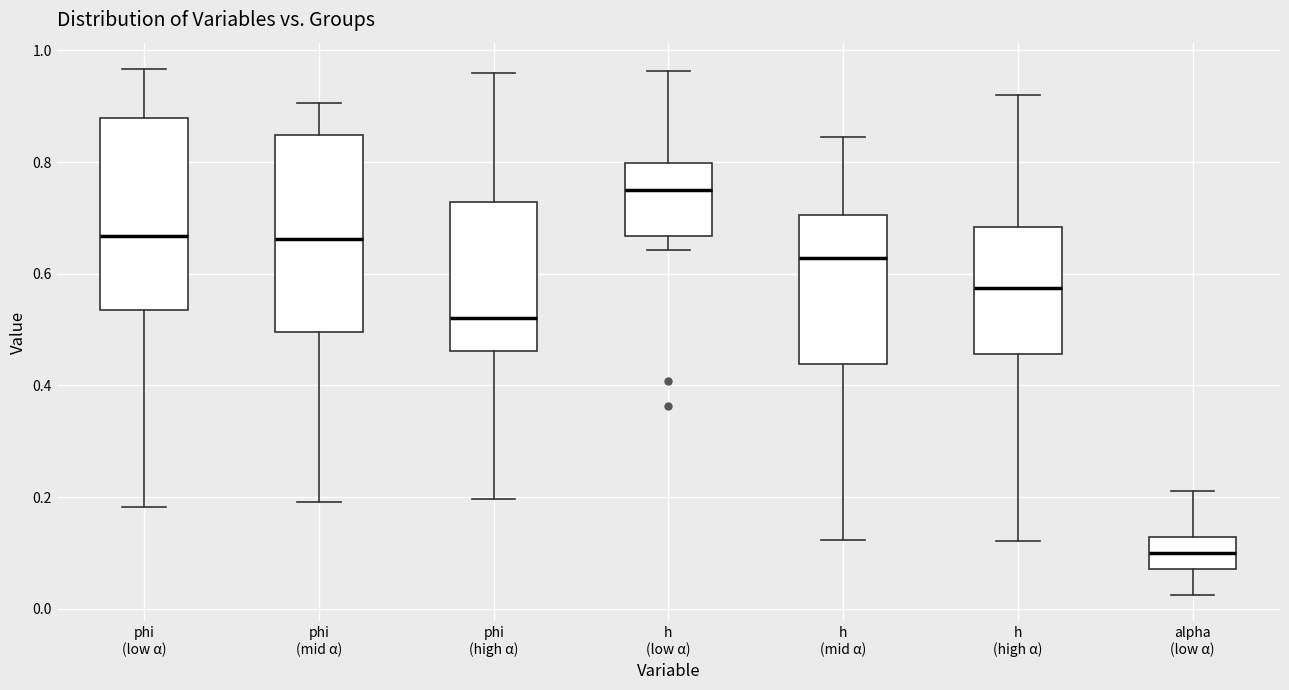

Reading left to right, read every box against the y-axis: the position of its median line, the range the box covers, and the ends of its whiskers. The values are not printed on the chart, so give them approximately, as read against the axis.

phi (low α): median 0.66, box 0.54 to 0.88, whiskers 0.18 to 0.96
phi (mid α): median 0.66, box 0.50 to 0.84, whiskers 0.20 to 0.90
phi (high α): median 0.52, box 0.46 to 0.72, whiskers 0.20 to 0.96
h (low α): median 0.74, box 0.66 to 0.80, whiskers 0.64 to 0.96
h (mid α): median 0.62, box 0.44 to 0.70, whiskers 0.12 to 0.84
h (high α): median 0.58, box 0.46 to 0.68, whiskers 0.12 to 0.92
alpha (low α): median 0.10, box 0.08 to 0.12, whiskers 0.02 to 0.22